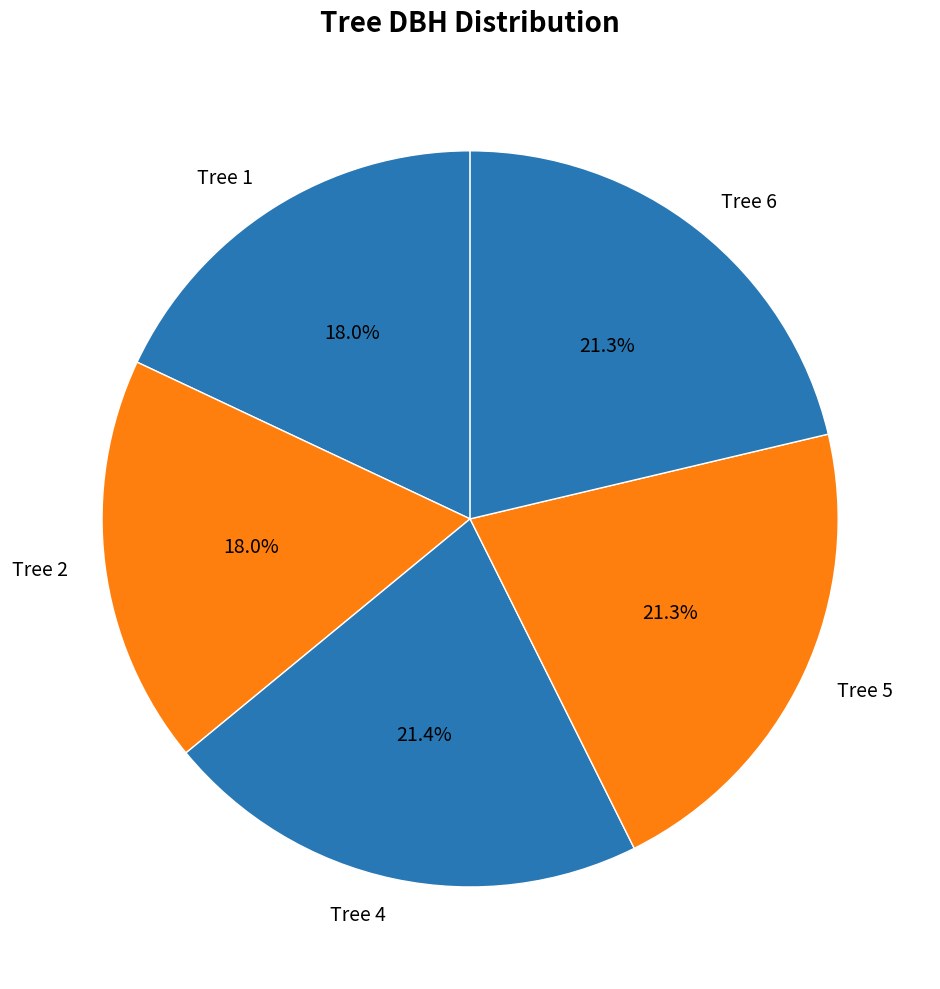

What percentage is the Tree 6 slice, to the nearest percent?

21%